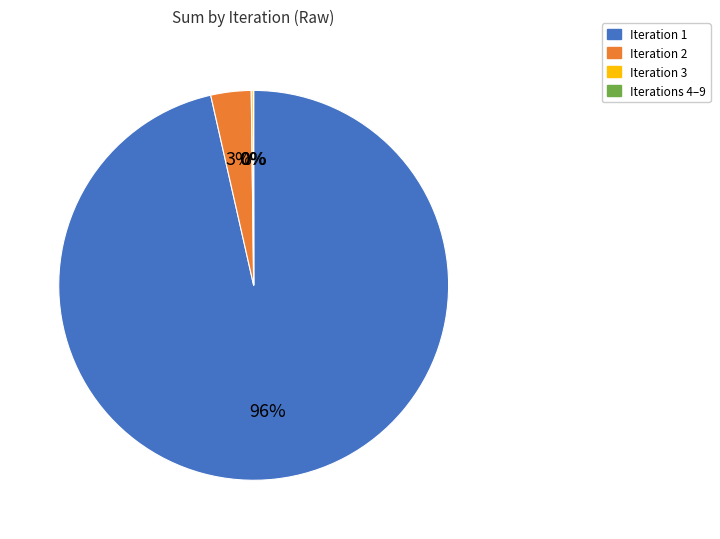

Which category has the biggest portion of the pie?

Iteration 1